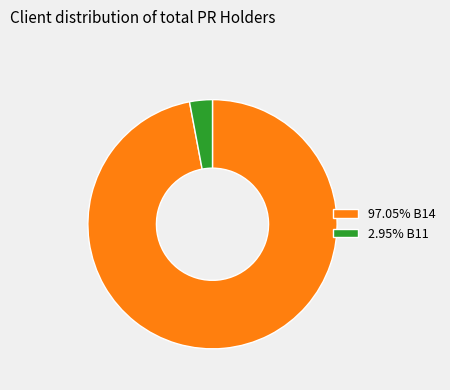

Count the number of slices in the pie.

2